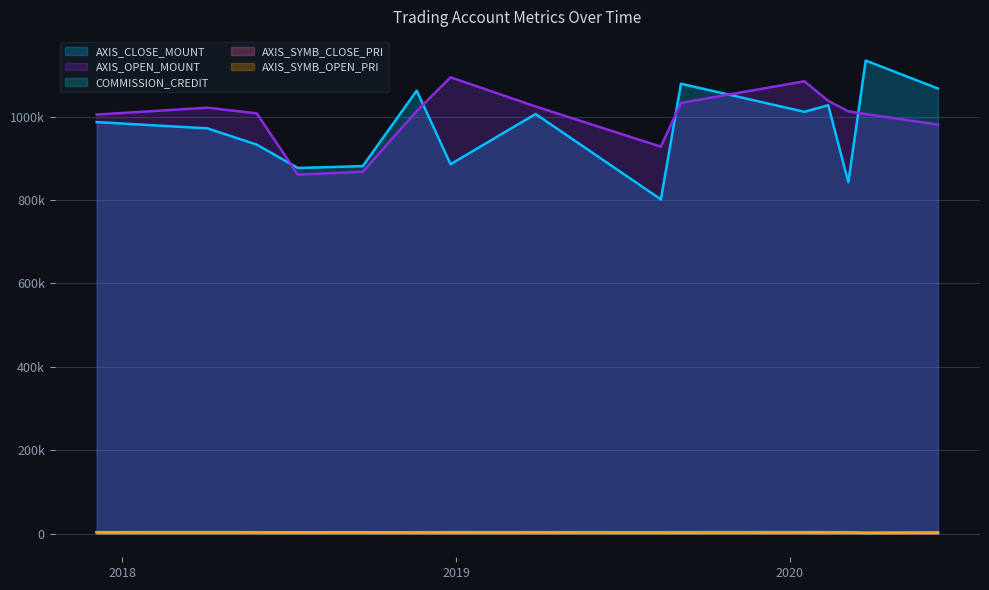

The COMMISSION_CREDIT series shows 1635 at 2018-09-21. True or false?

False